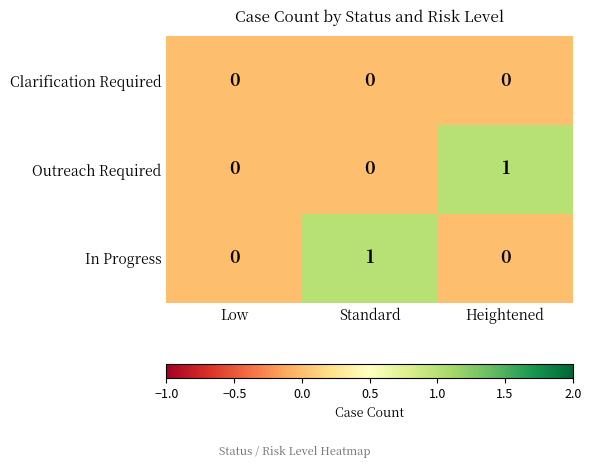

Count the number of categories in the chart.

3